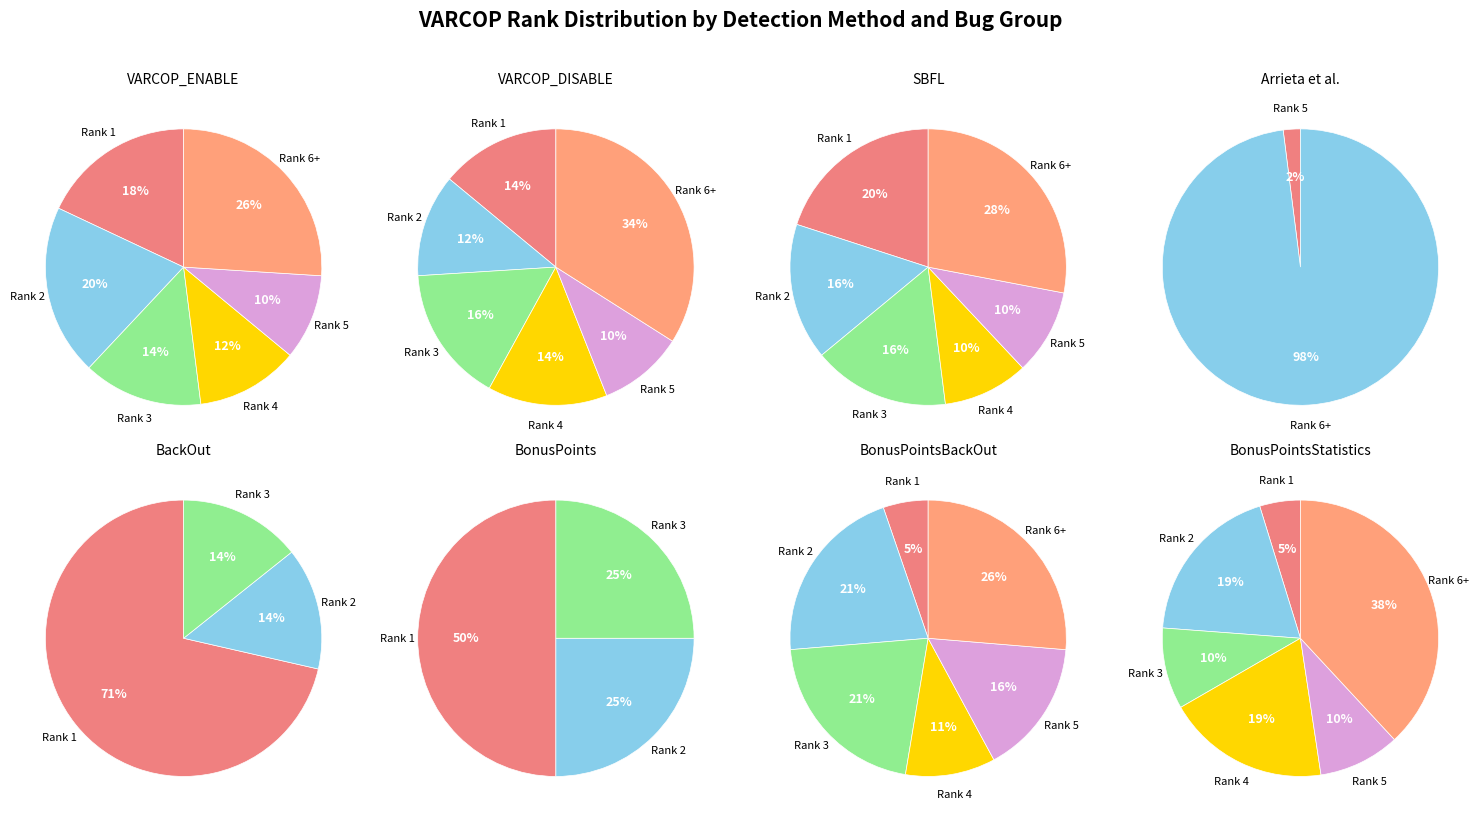

To the nearest percent, what is the difference between the VARCOP_ENABLE (Rank 3) and VARCOP_ENABLE (Rank 4) slice percentages?

2%